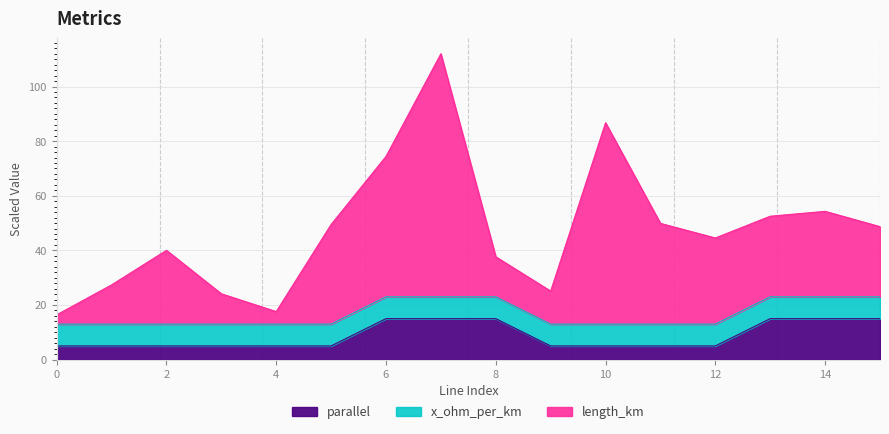

What is the total value across all series at 12?

44.5